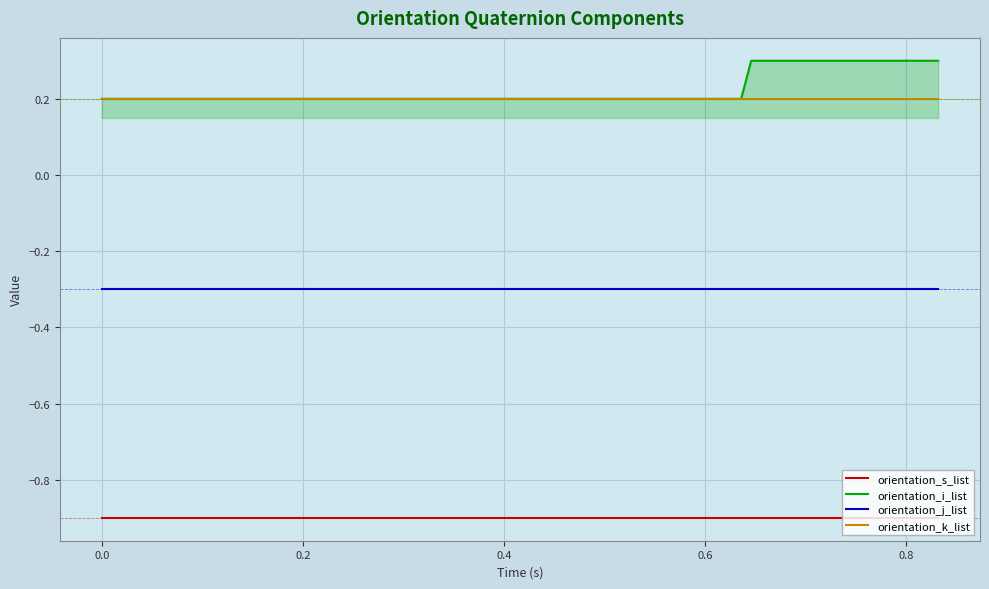

True or false: orientation_i_list and orientation_s_list intersect in this chart.

False